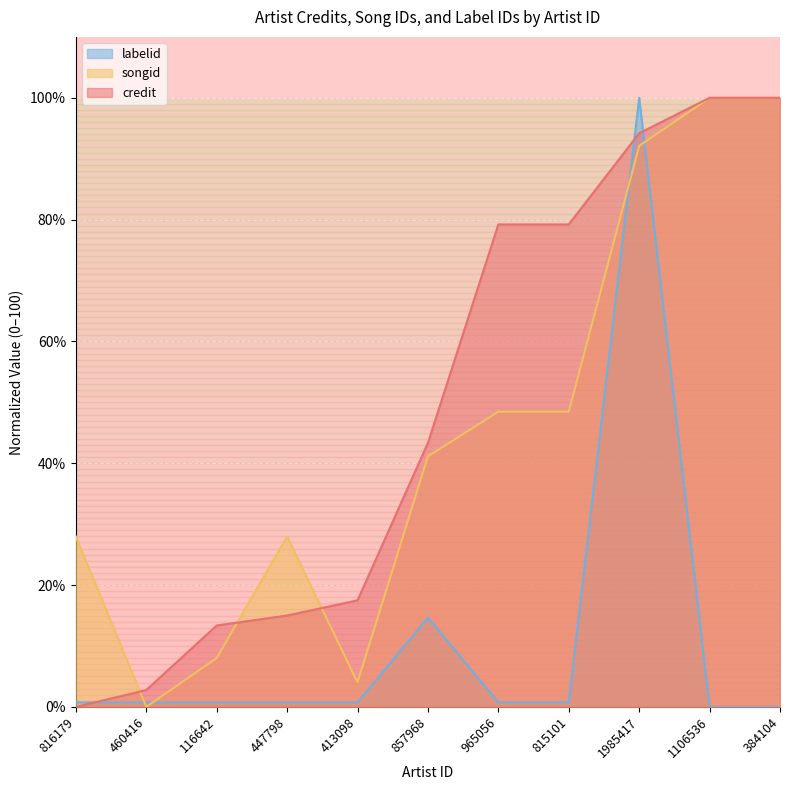

What is the difference between the maximum and minimum values in the songid series?

100.0